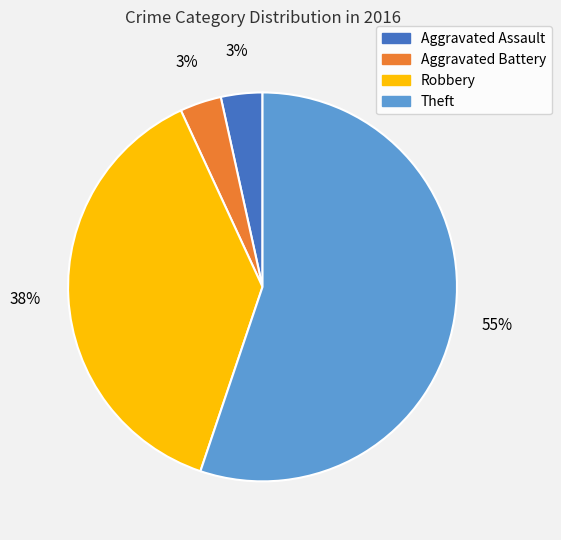

Is there any slice that represents more than half of the pie?

Yes